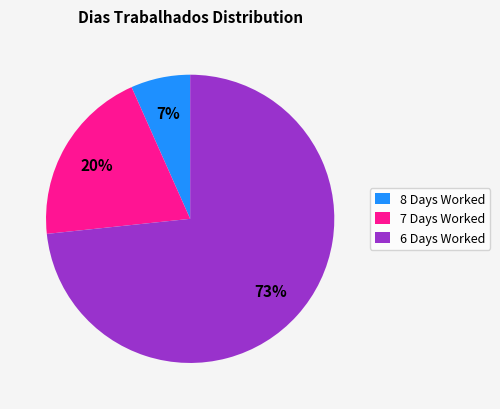

Do 6 Days Worked and 8 Days Worked together represent more than half of the pie?

Yes